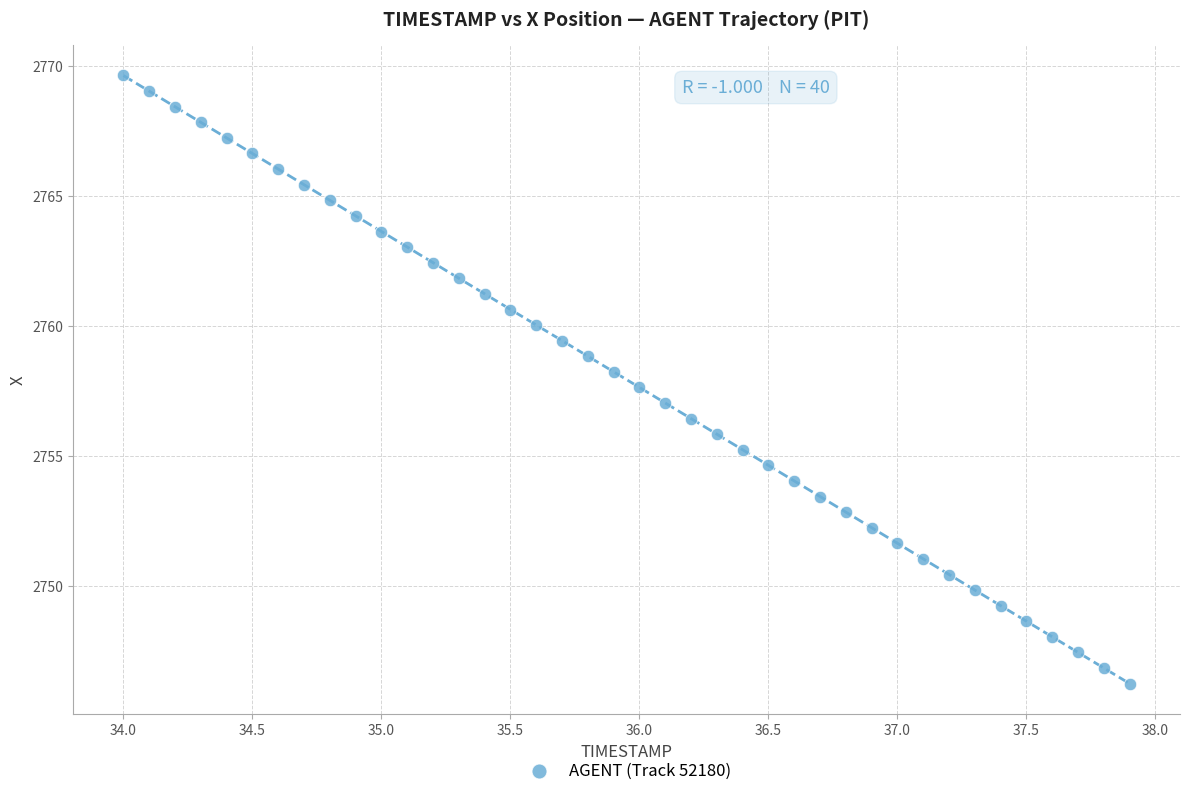

What is the range of Y values (max minus min)?

23.4